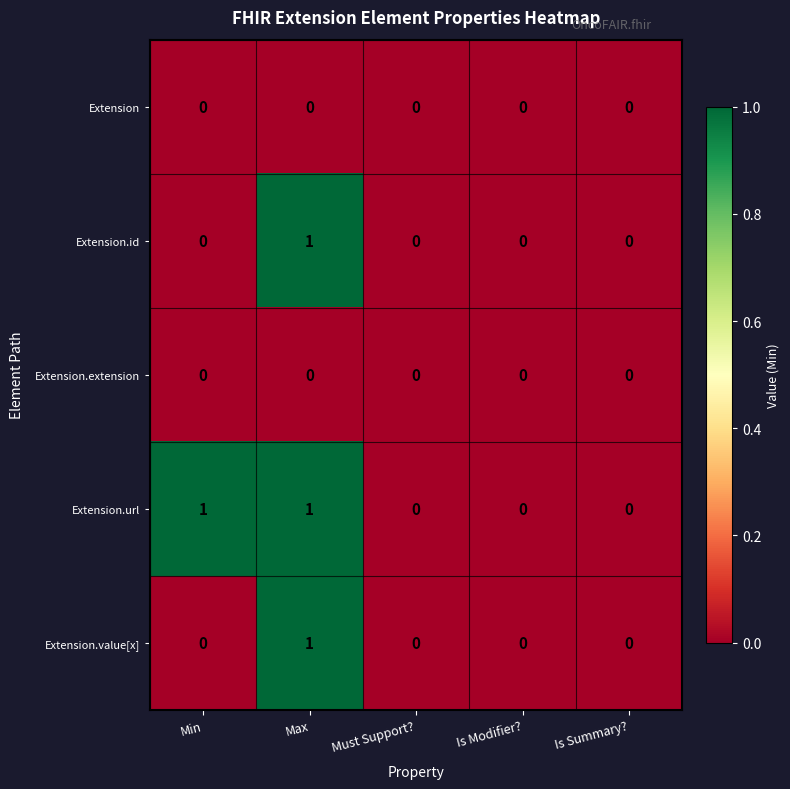

Reading left to right, what are all the values shown in this chart?

Extension: 0	0	0	0	0
Extension.id: 0	1	0	0	0
Extension.extension: 0	0	0	0	0
Extension.url: 1	1	0	0	0
Extension.value[x]: 0	1	0	0	0